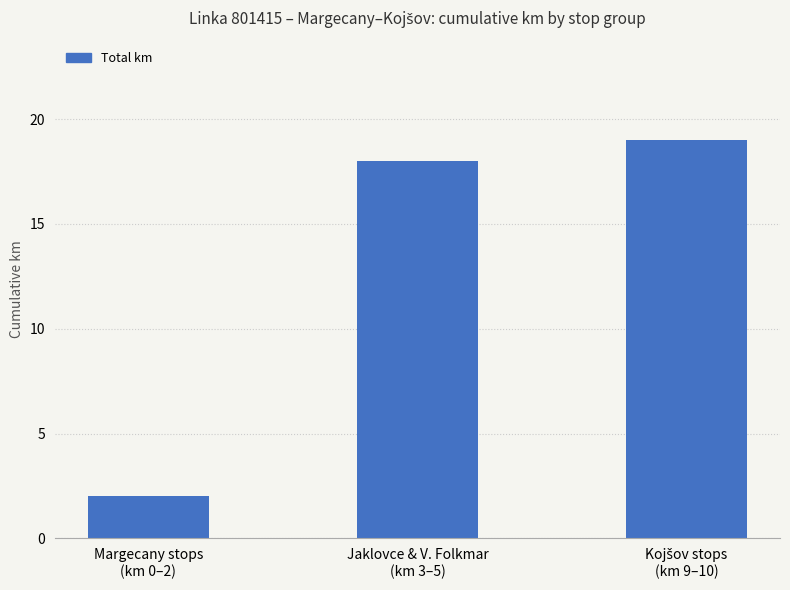

Is it true that the value at Margecany stops
(km 0–2) is 2?

True